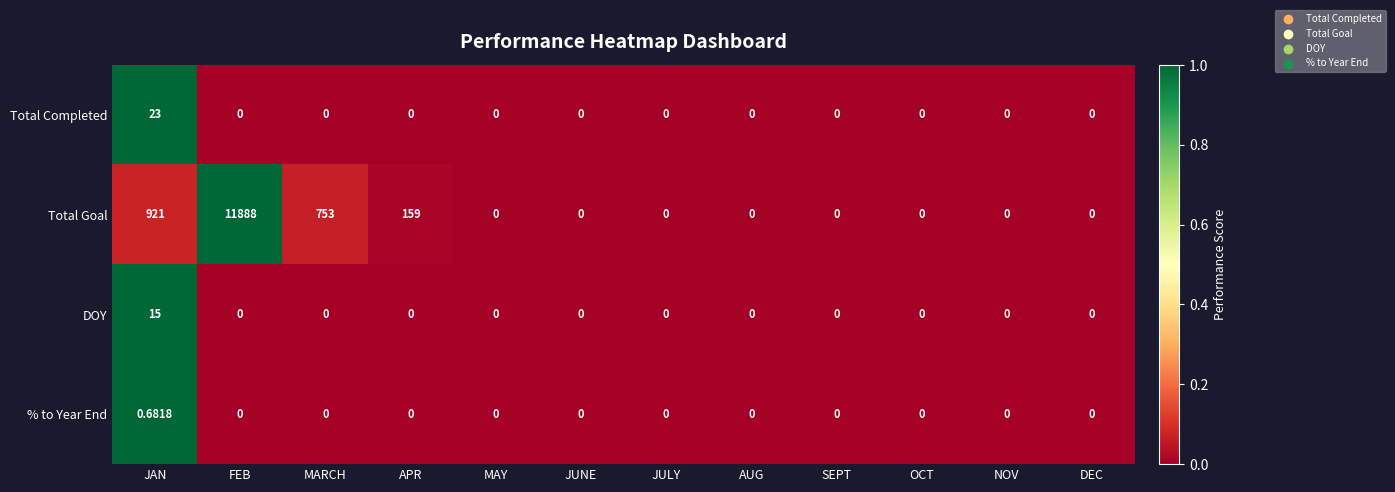

List the series in order of their peak value, highest first.

Total Goal, Total Completed, DOY, % to Year End